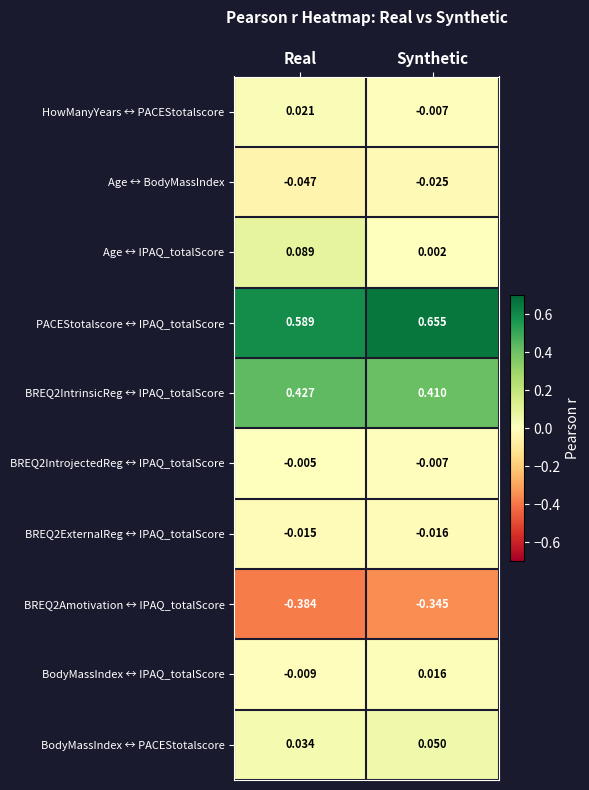

Which series has the widest spread of values?

Age ↔ IPAQ_totalScore